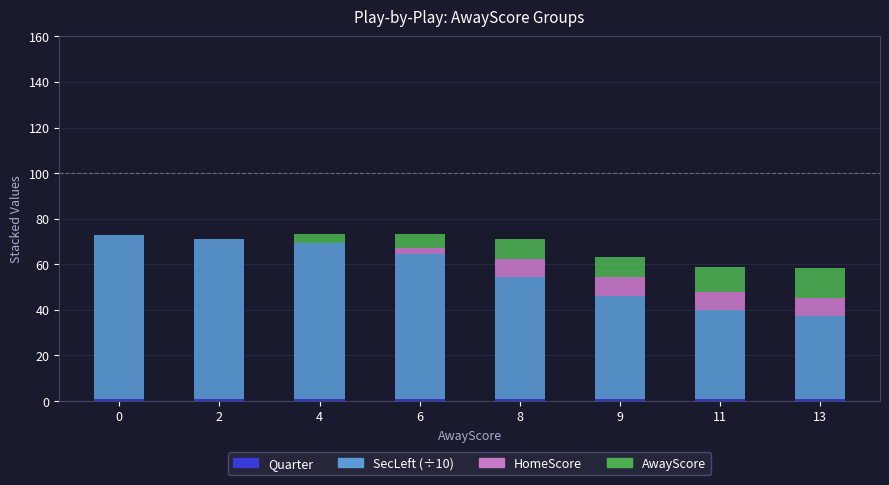

How many distinct data groups are displayed?

4